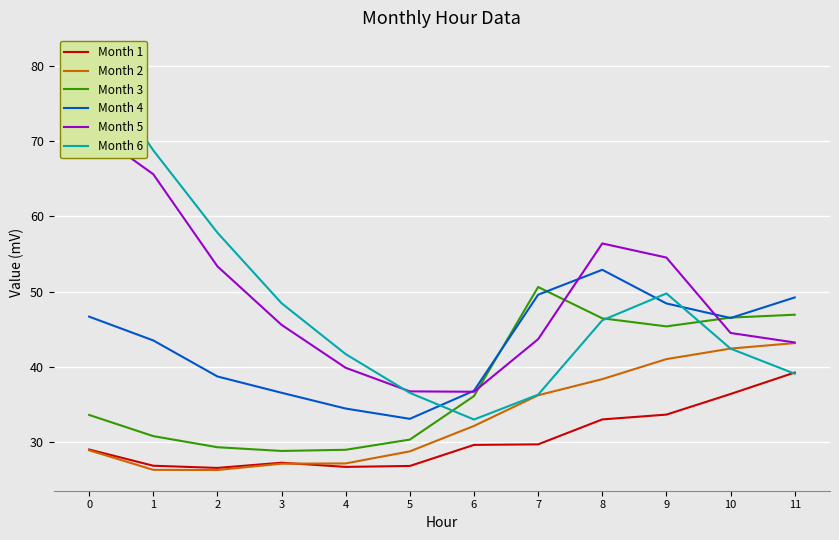

What is the difference between the maximum and minimum values in the Month 4 series?

19.9